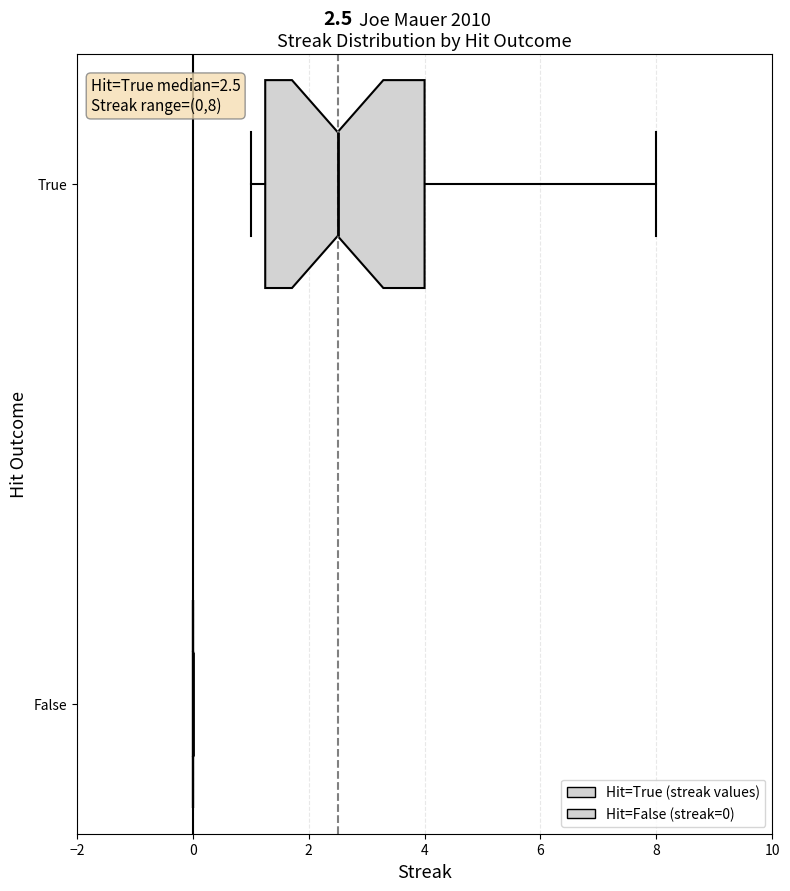

Which box is the widest, from its left edge to its right edge?

True